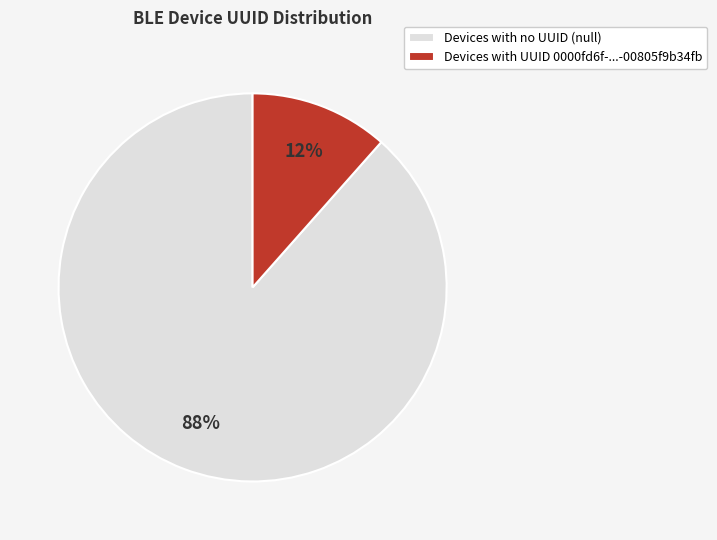

Is there any slice that represents more than half of the pie?

Yes